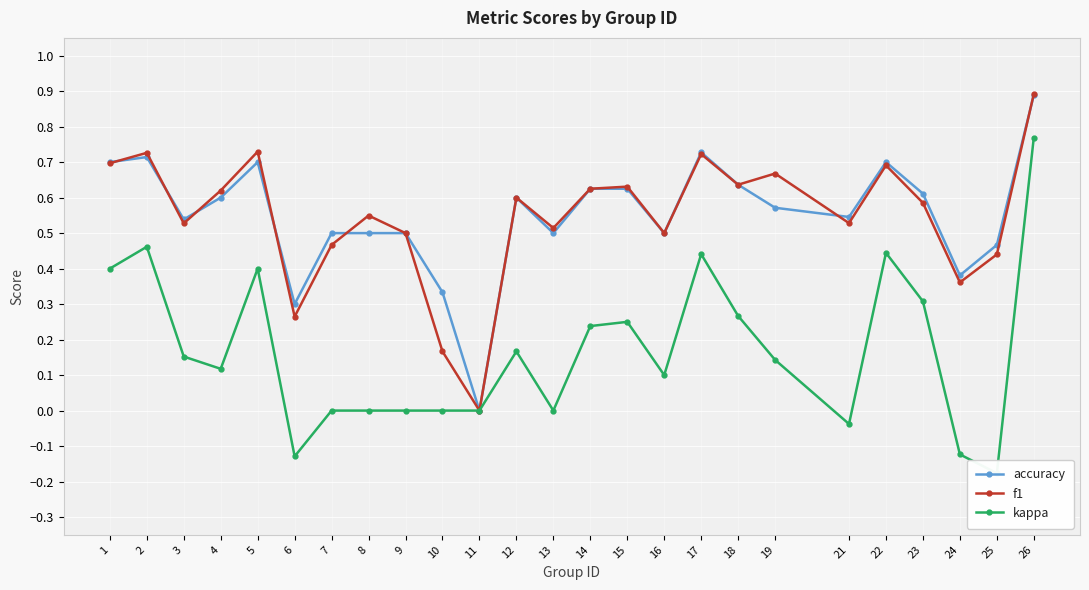

In accuracy, how many points are lower than both neighbors (excluding endpoints)?

7